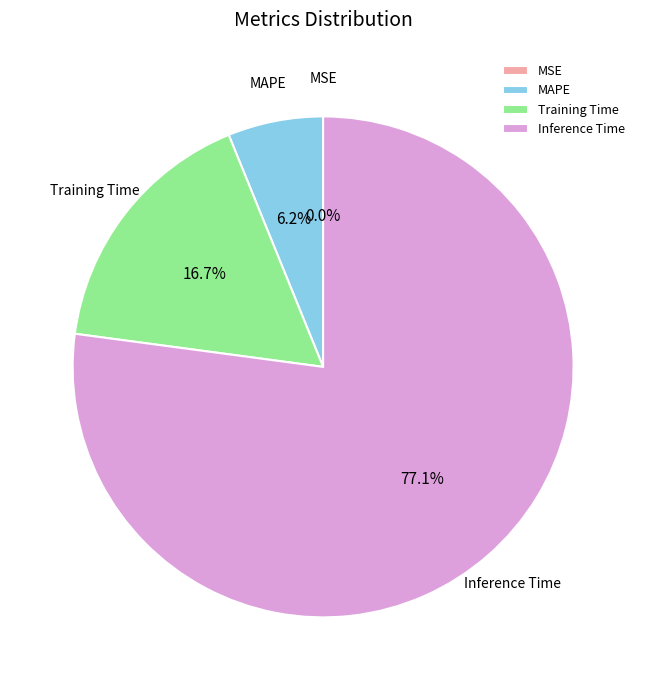

Which category has the biggest portion of the pie?

Inference Time